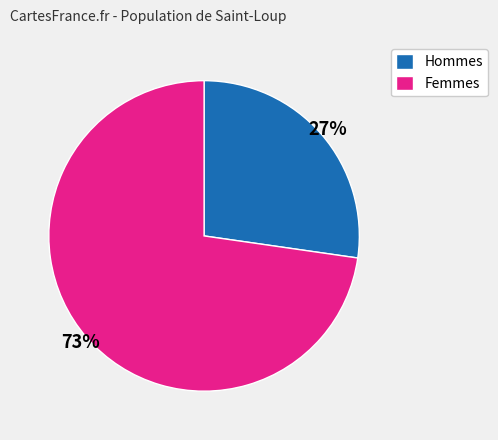

True or false: Hommes accounts for 27% of the total.

True